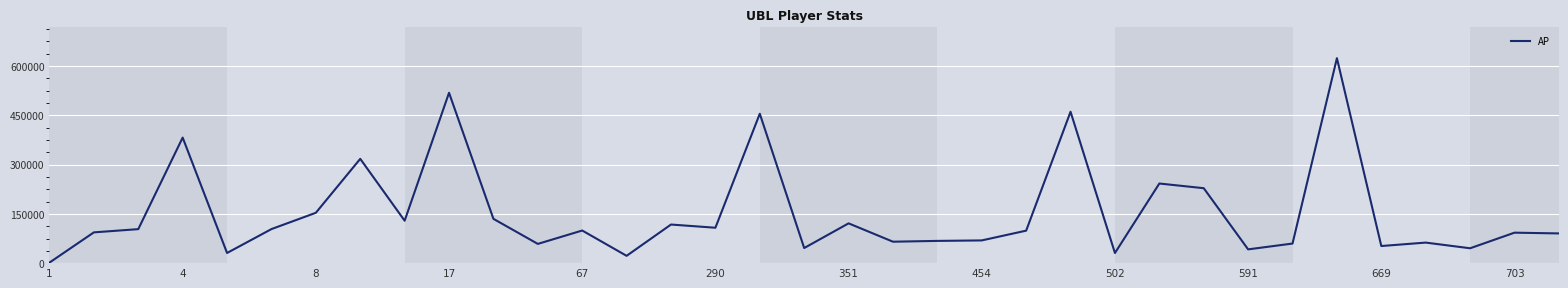

What is the difference between the maximum and minimum values?

622335